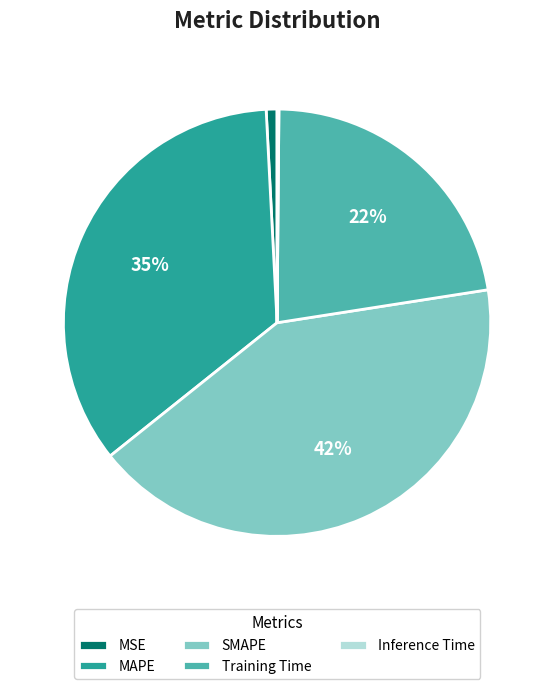

What is the largest slice in the pie chart?

SMAPE